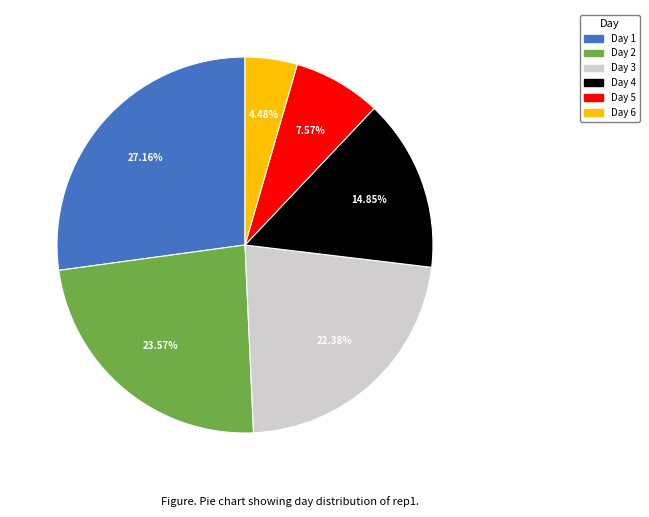

Does any single category account for the majority?

No